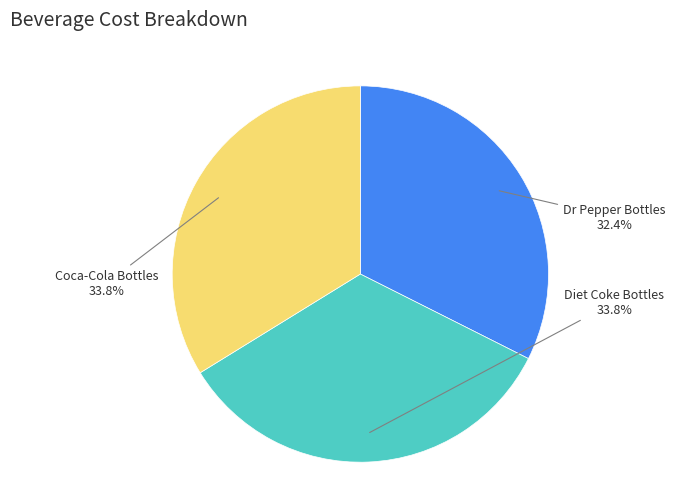

Count the number of slices in the pie.

3